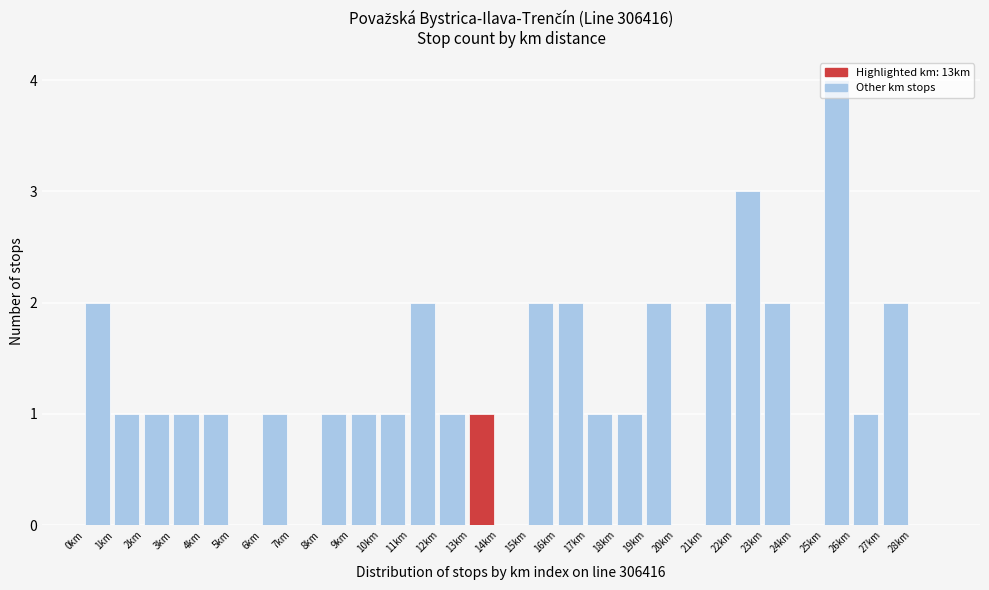

Over which range of the x-axis is the bar tallest?

25 to 26